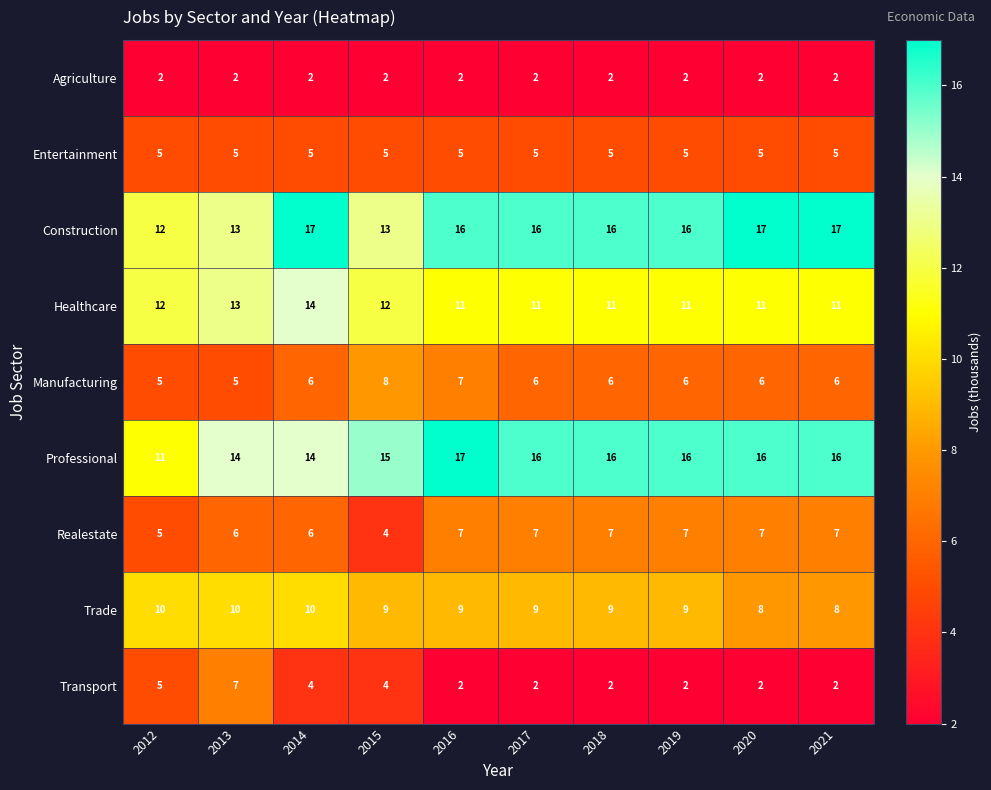

How many data points does each series have?

10